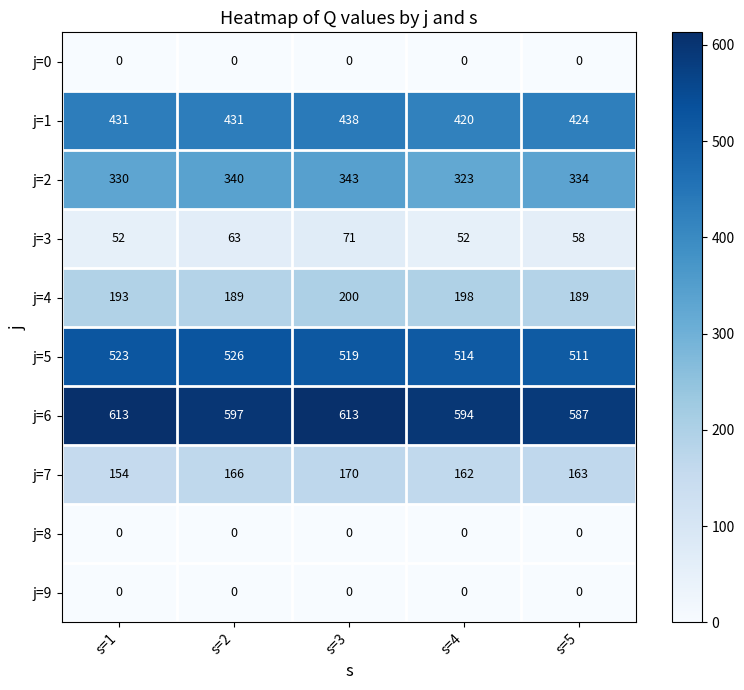

What is the highest value of the j=1 series?

438